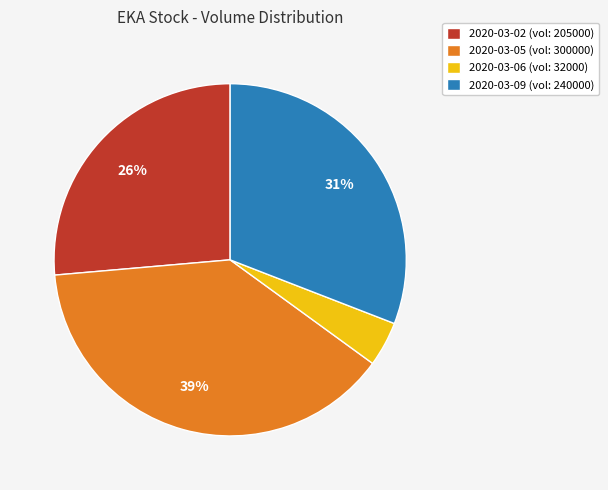

Is it true that 2020-03-02 is 26% of the pie?

True